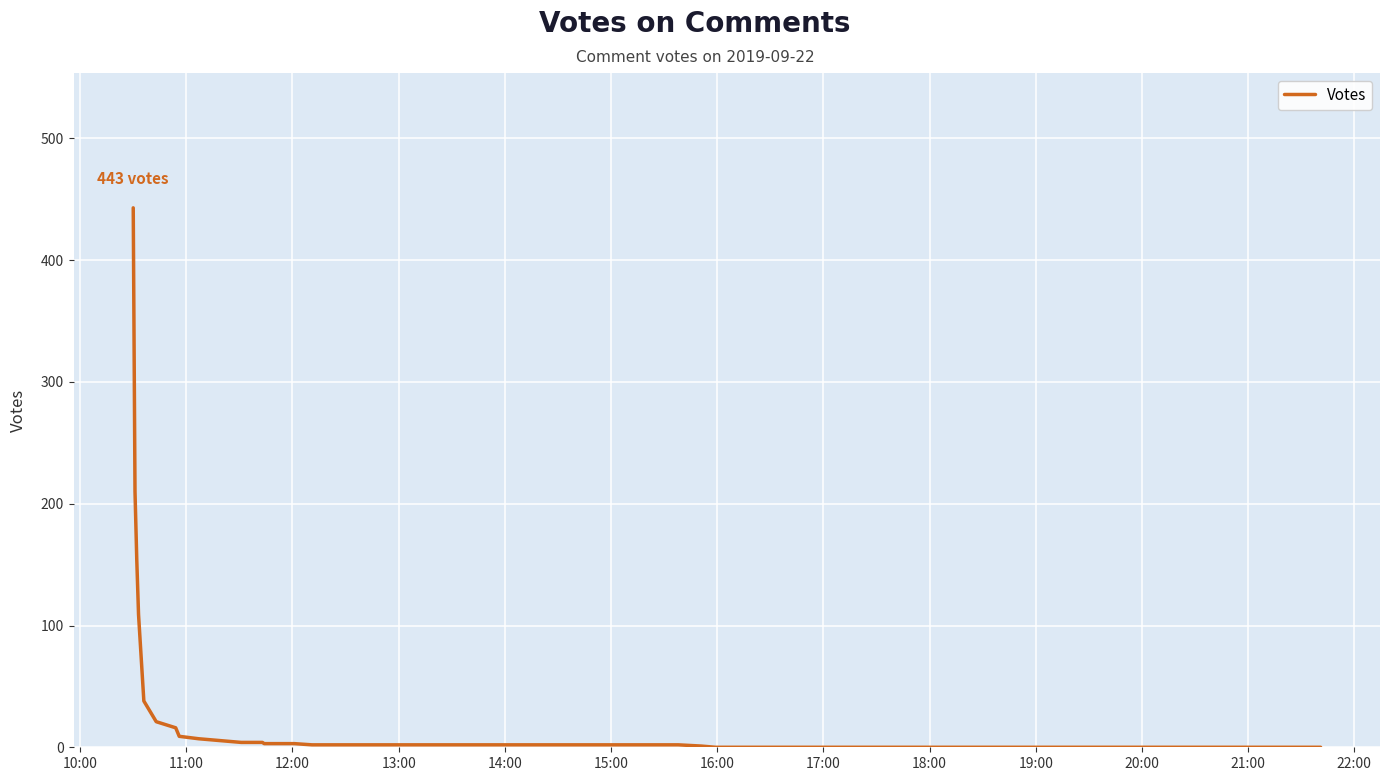

What is the greatest value displayed?

443